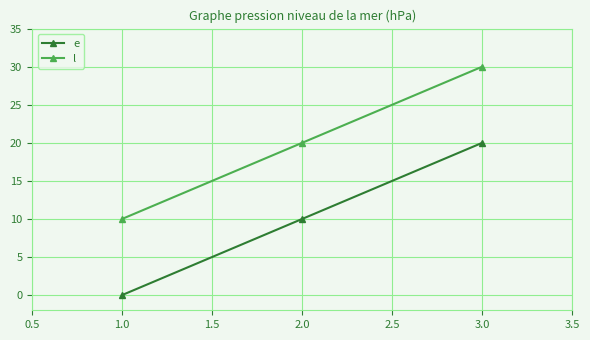

At which category does the chart reach its minimum across all series?

1.0